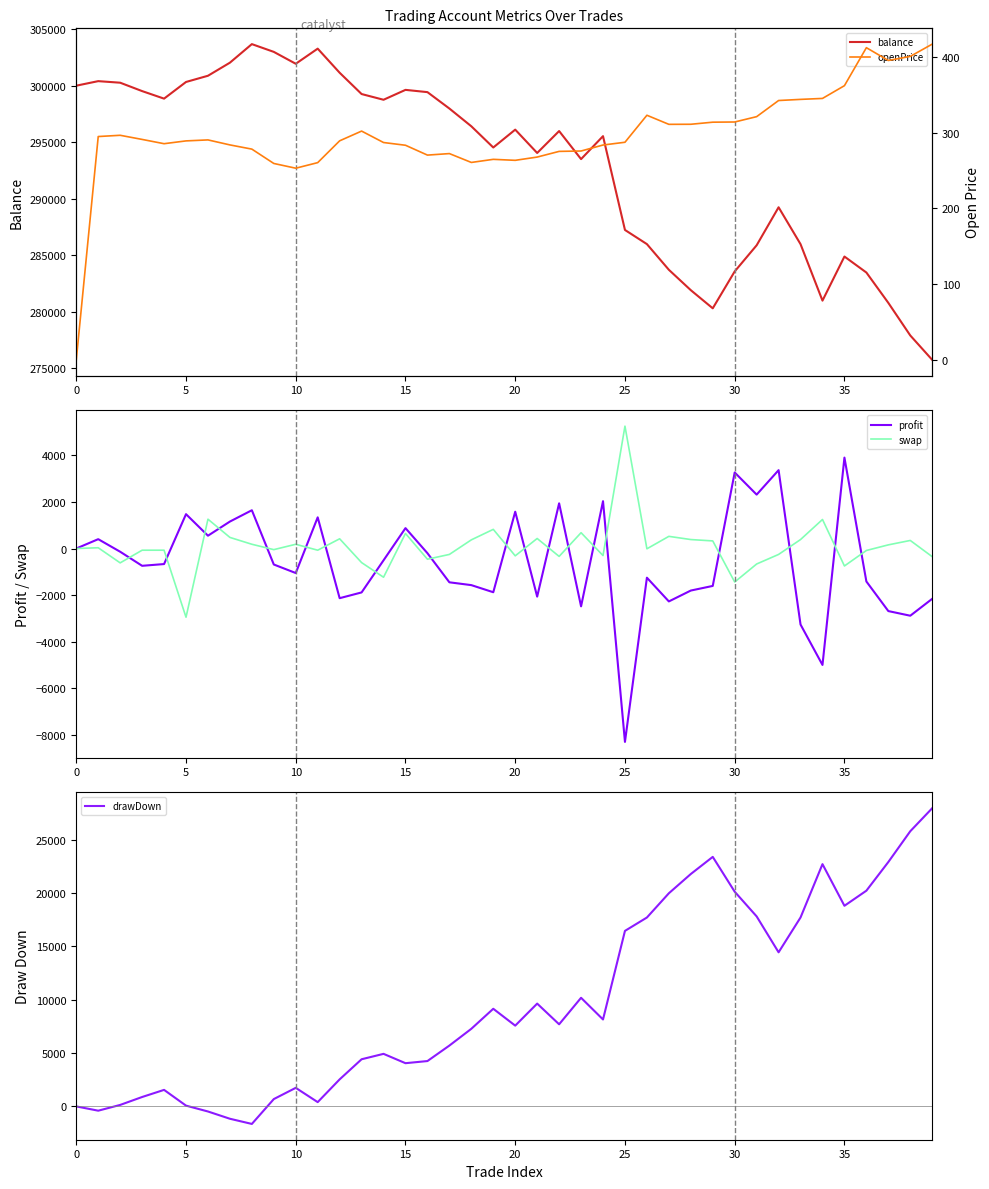

What is the label of the 12th point from the right?

28